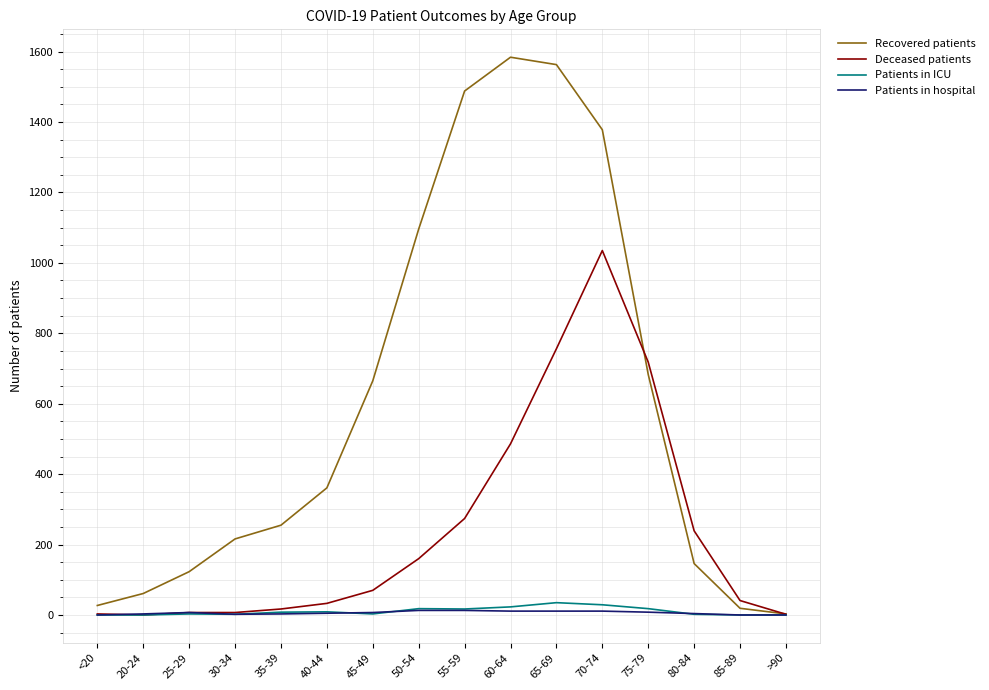

Which series has the largest total across all categories?

Recovered patients